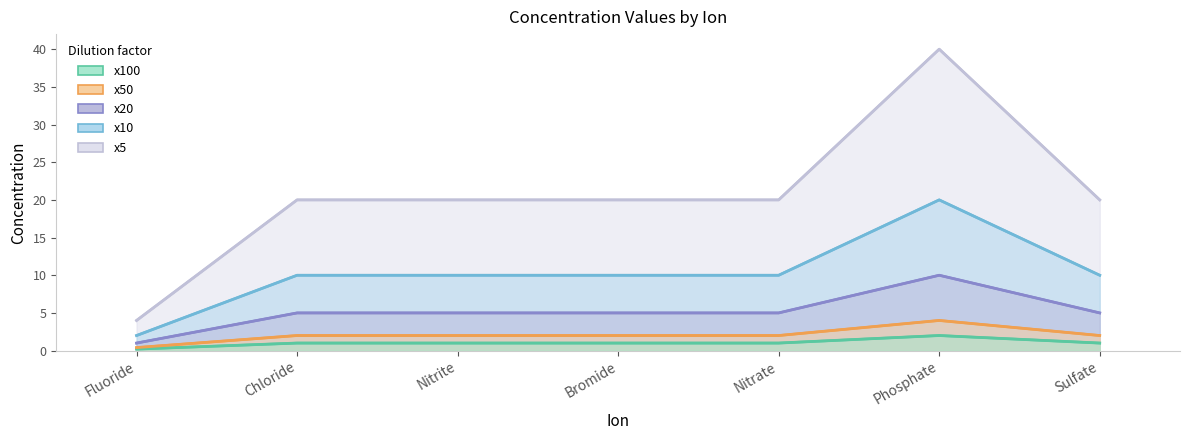

Where does the x10 series first go above 10?

Phosphate